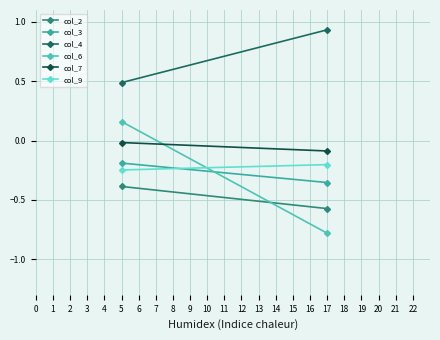

What is the value of the col_6 point at the 1st from the left?

0.2